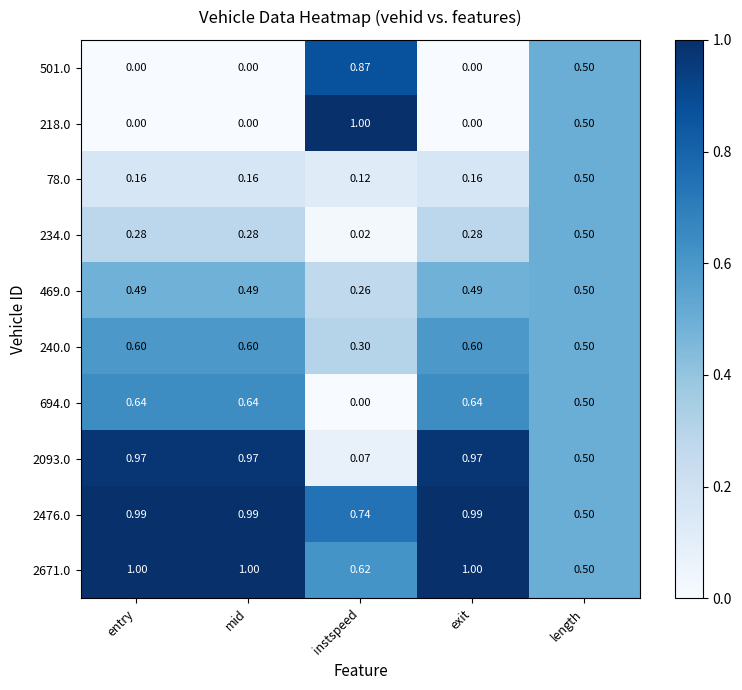

At which label is 694.0 closest to 0?

instspeed